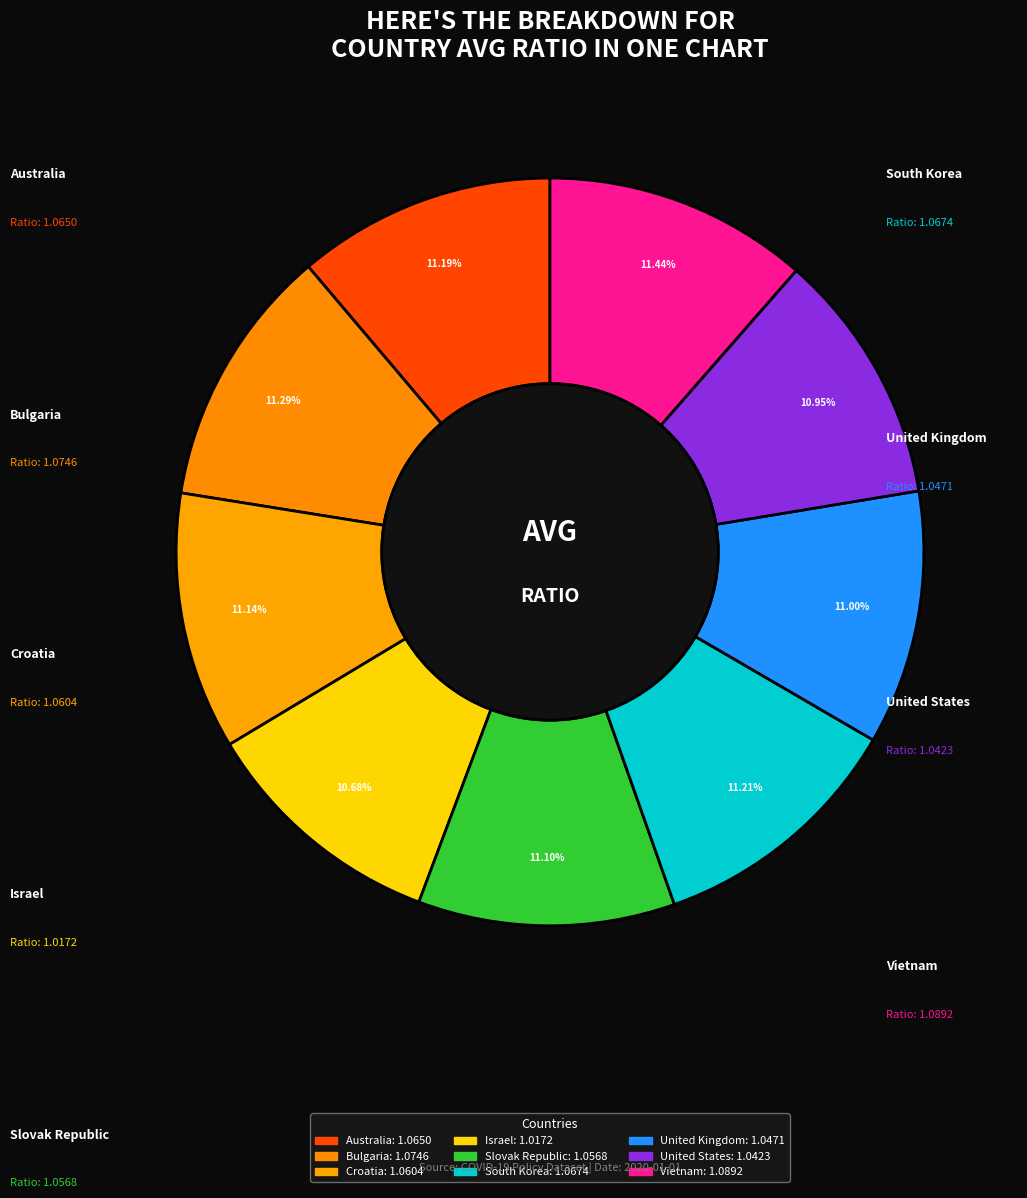

Which category has the biggest portion of the pie?

Vietnam